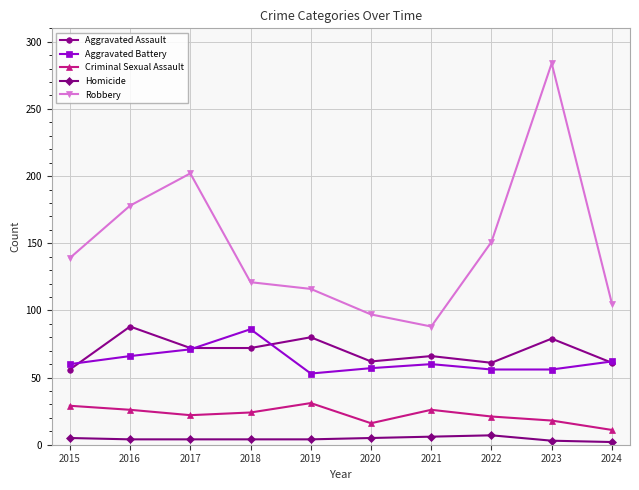

The Aggravated Assault series shows 72 at 2017. True or false?

True